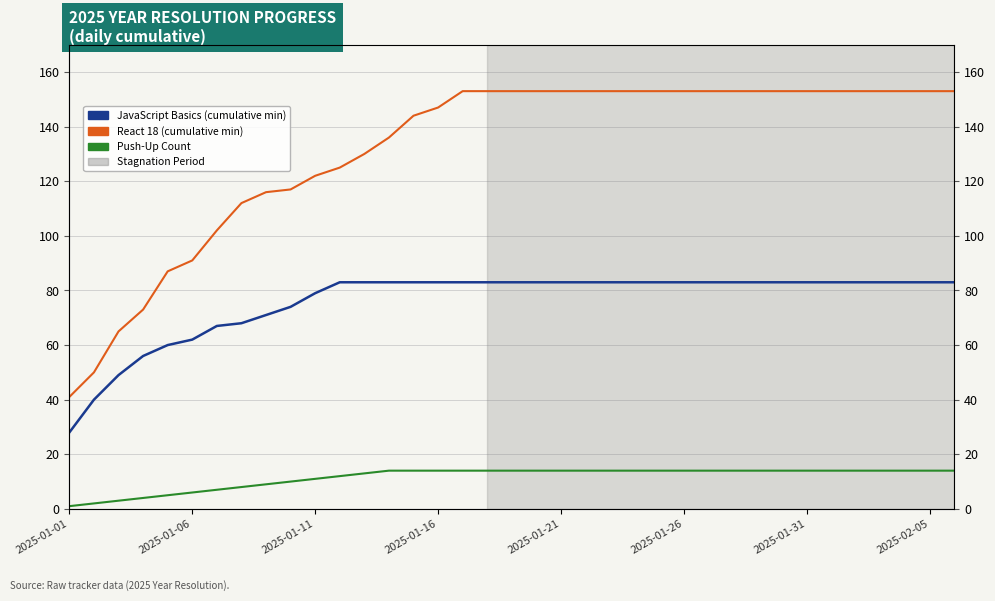

What is the sum of all React 18 (cumulative min) values?

4871